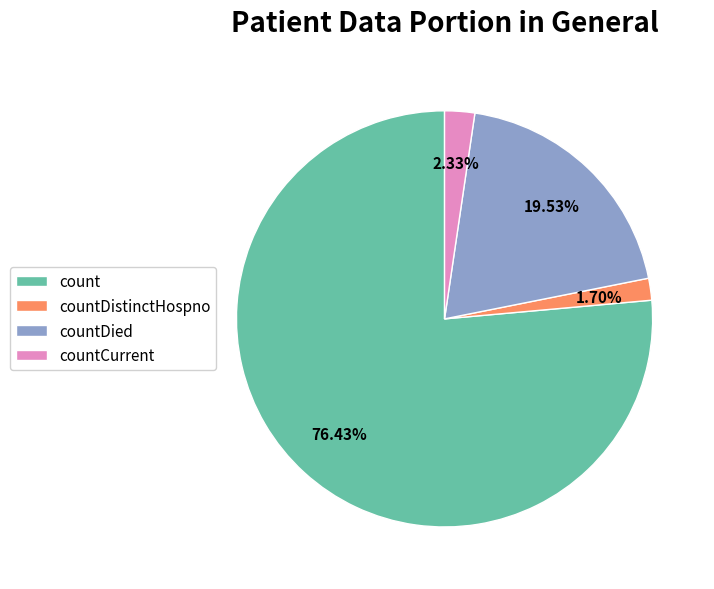

Which slice is the largest?

count